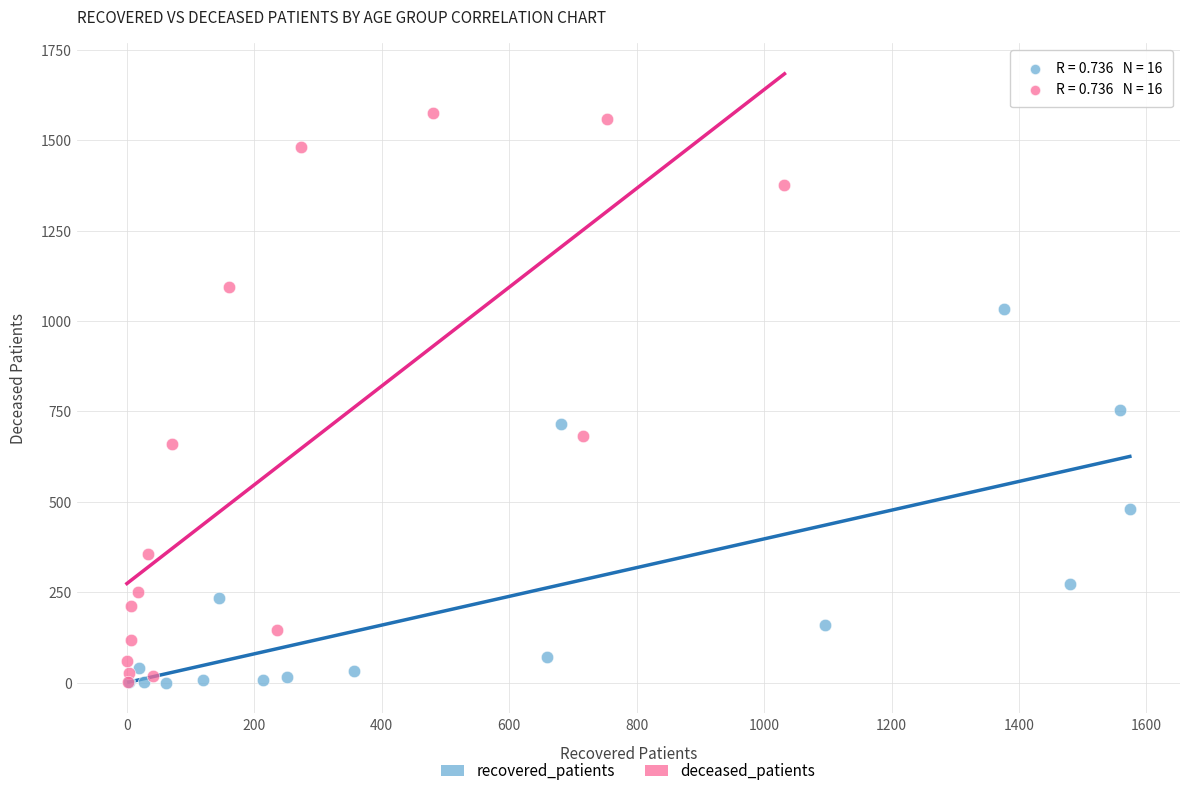

Which series reaches the maximum Y coordinate?

deceased_patients